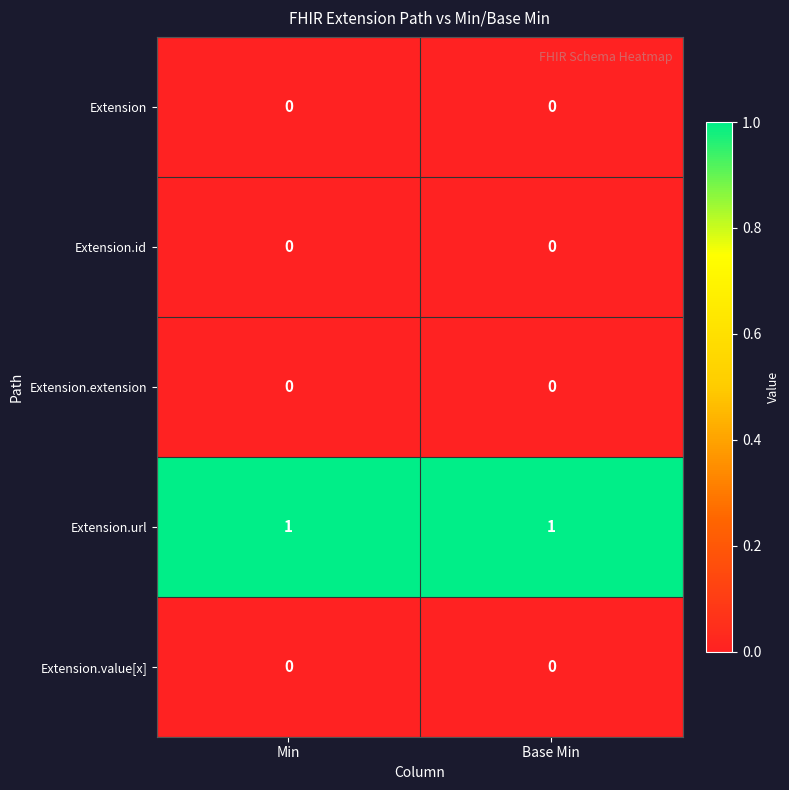

Reading right to left, transcribe all the data shown in this chart.

Extension: Base Min=0	Min=0
Extension.id: Base Min=0	Min=0
Extension.extension: Base Min=0	Min=0
Extension.url: Base Min=1	Min=1
Extension.value[x]: Base Min=0	Min=0